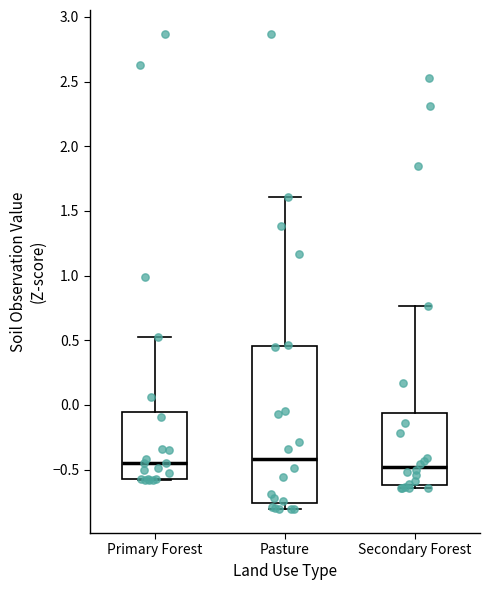

Where is the lower edge of the box for Primary Forest on the y-axis? The values are not printed on the chart, so give them approximately, as read against the axis.

-0.55